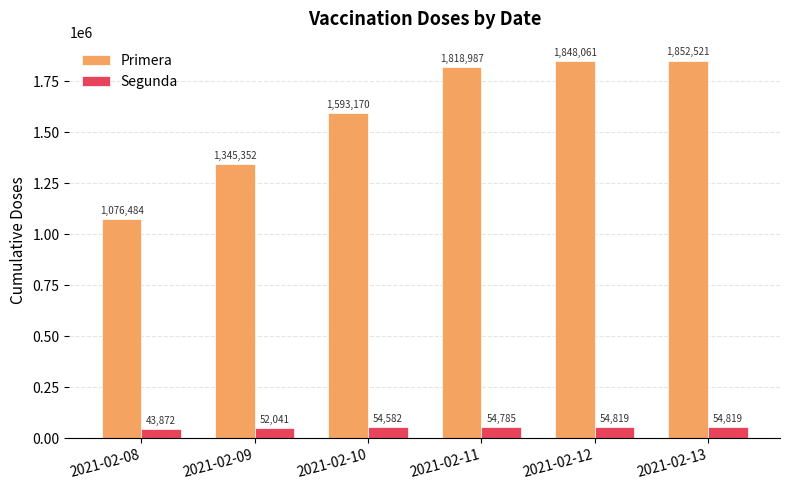

What is the approximate value of Segunda at 2021-02-12, to the nearest 10?

54820